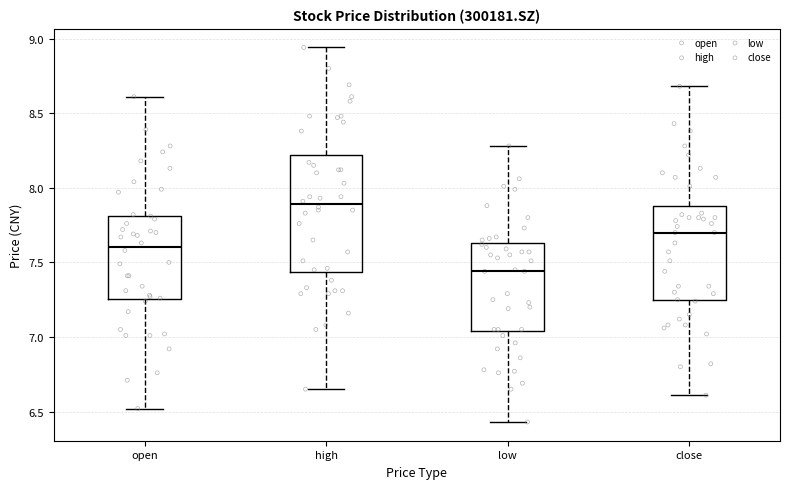

Reading left to right, read every box against the y-axis: the position of its median line, the range the box covers, and the ends of its whiskers. The values are not printed on the chart, so give them approximately, as read against the axis.

open: median 7.60, box 7.25 to 7.80, whiskers 6.50 to 8.60
high: median 7.90, box 7.45 to 8.20, whiskers 6.65 to 8.95
low: median 7.45, box 7.05 to 7.65, whiskers 6.45 to 8.30
close: median 7.70, box 7.25 to 7.90, whiskers 6.60 to 8.70